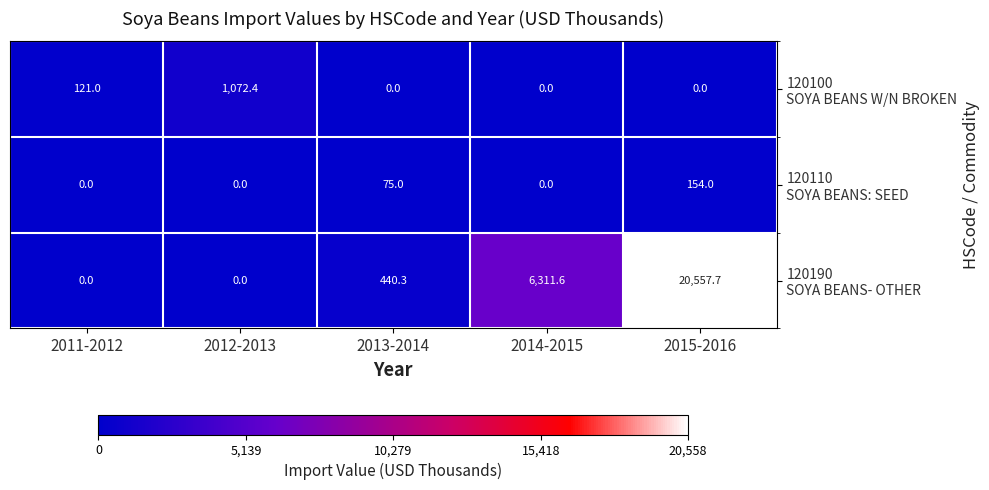

What is the spread (max minus min) of values at 2014-2015?

6311.6